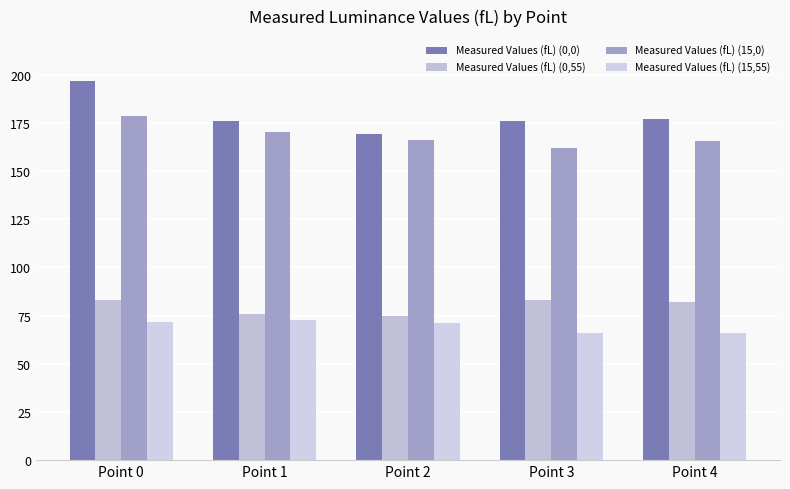

True or false: Measured Values (fL) (15,0) has a value of 170.1 at Point 1.

True